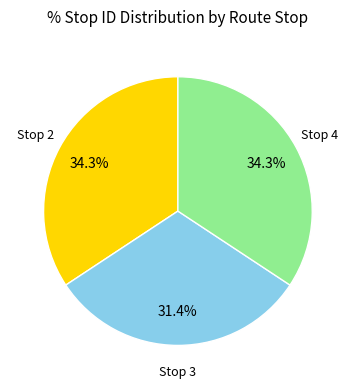

Does any single category account for the majority?

No